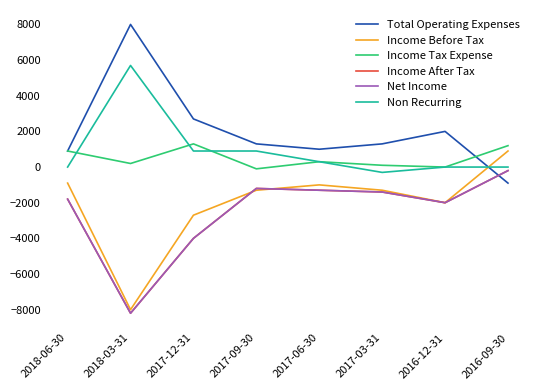

Between 2017-12-31 and 2016-12-31, which series saw the biggest shift?

Income After Tax